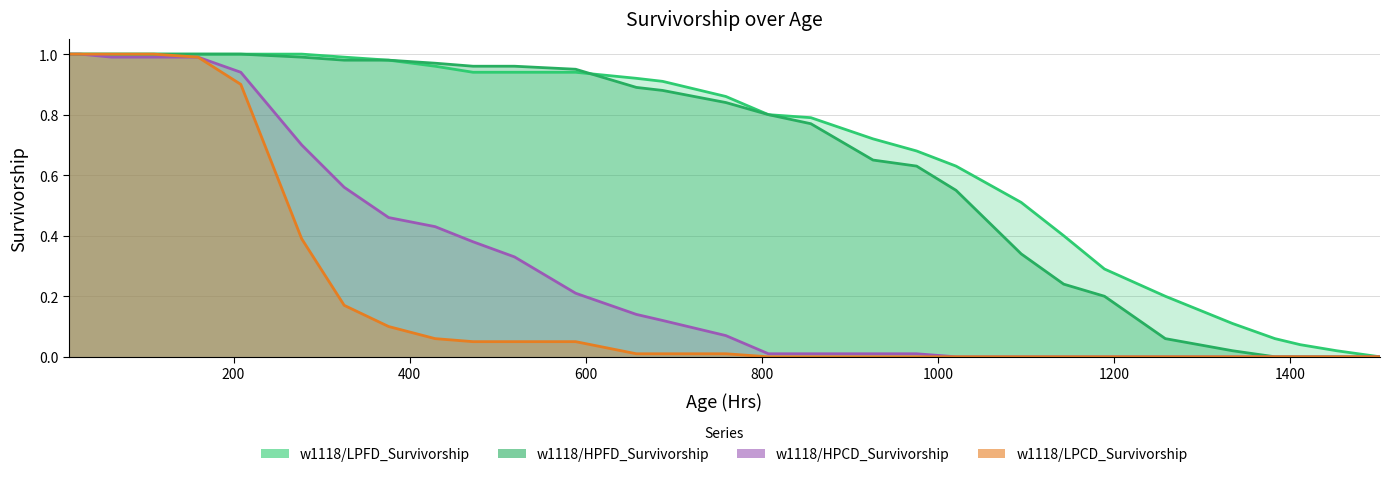

Reading left to right, transcribe all the data shown in this chart.

w1118/LPFD_Survivorship: 1.0	1.0	1.0	1.0	1.0	1.0	1.0	1.0	1.0	1.0	1.0	0.9	0.9	0.9	0.9	0.9	0.9	0.8	0.8	0.7	0.7	0.6	0.5	0.4	0.3	0.2	0.1	0.1	0.0	0.0	0.0
w1118/HPFD_Survivorship: 1.0	1.0	1.0	1.0	1.0	1.0	1.0	1.0	1.0	1.0	1.0	1.0	1.0	0.9	0.9	0.9	0.8	0.8	0.8	0.7	0.6	0.6	0.3	0.2	0.2	0.1	0.0	0.0	0.0	0.0	0.0
w1118/HPCD_Survivorship: 1.0	1.0	1.0	1.0	1.0	1.0	0.9	0.7	0.6	0.5	0.4	0.4	0.3	0.2	0.1	0.1	0.1	0.0	0.0	0.0	0.0	0.0	0.0	0.0	0.0	0.0	0.0	0.0	0.0	0.0	0.0
w1118/LPCD_Survivorship: 1.0	1.0	1.0	1.0	1.0	1.0	0.9	0.4	0.2	0.1	0.1	0.1	0.1	0.1	0.0	0.0	0.0	0.0	0.0	0.0	0.0	0.0	0.0	0.0	0.0	0.0	0.0	0.0	0.0	0.0	0.0